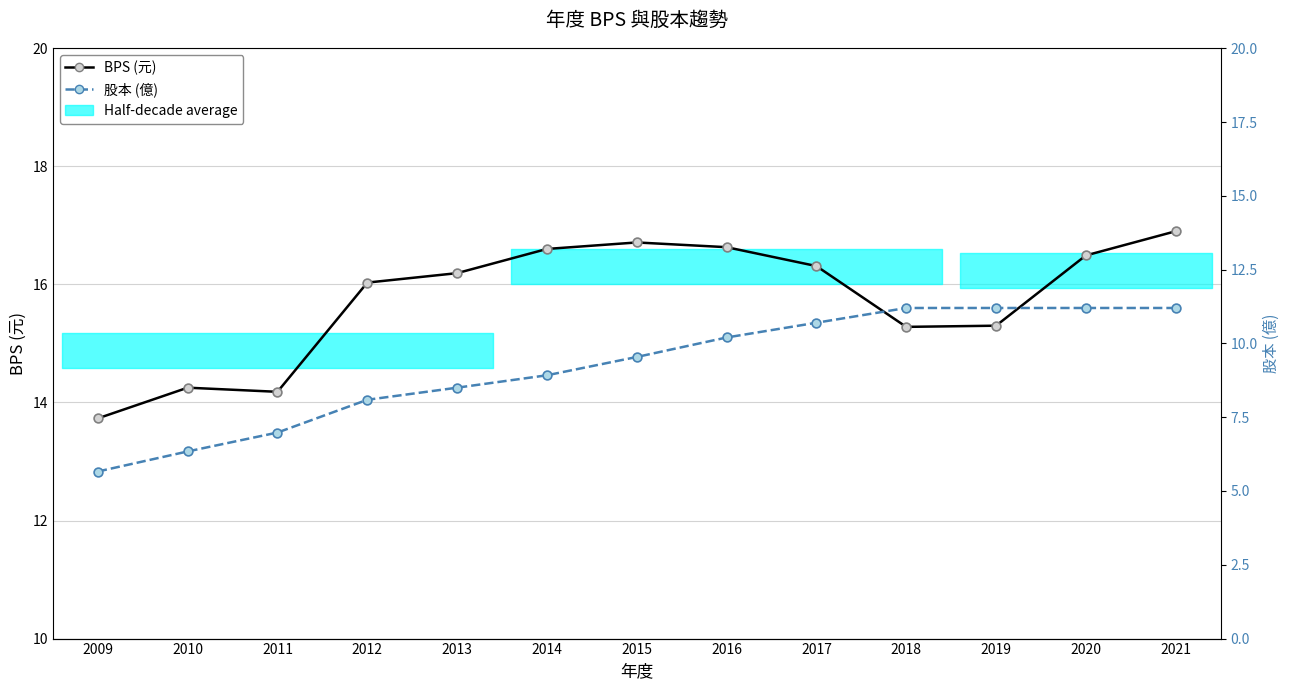

Which series reaches the maximum Y coordinate?

BPS (元)